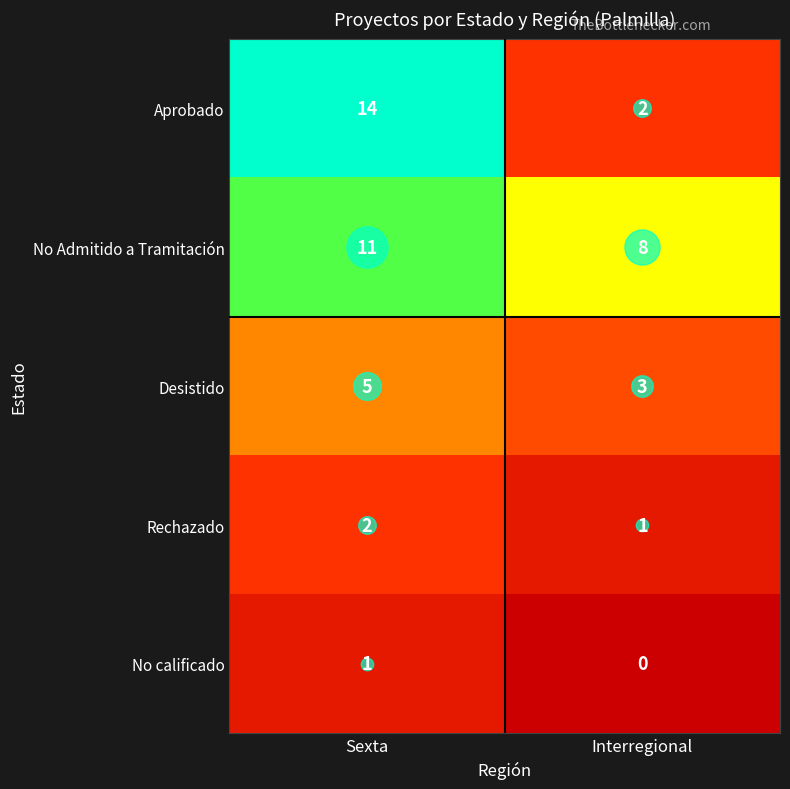

True or false: Aprobado has a value of 24 at Sexta.

False